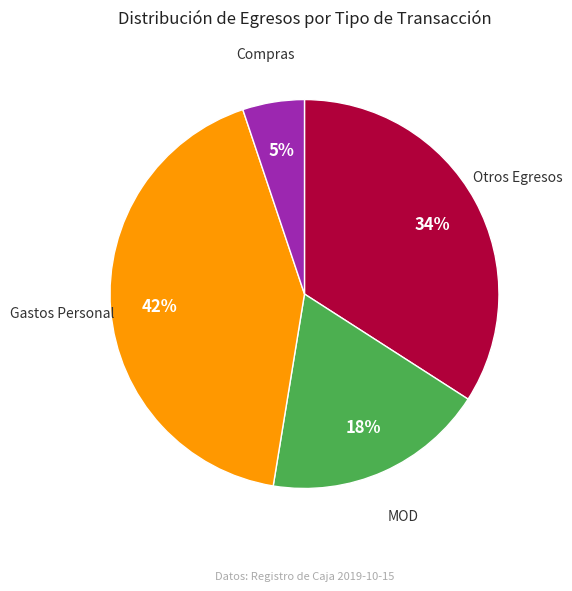

To the nearest percent, what is the average slice percentage?

20%